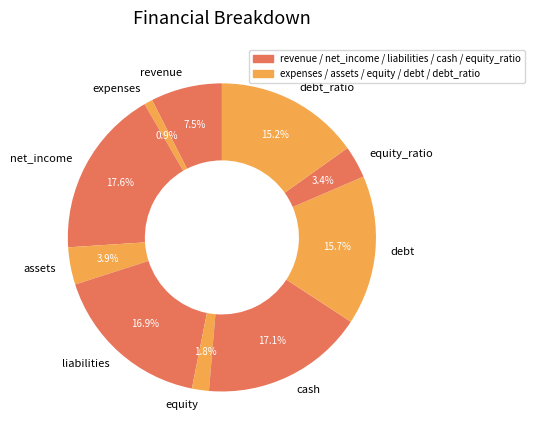

What percentage is the debt slice, to the nearest percent?

16%